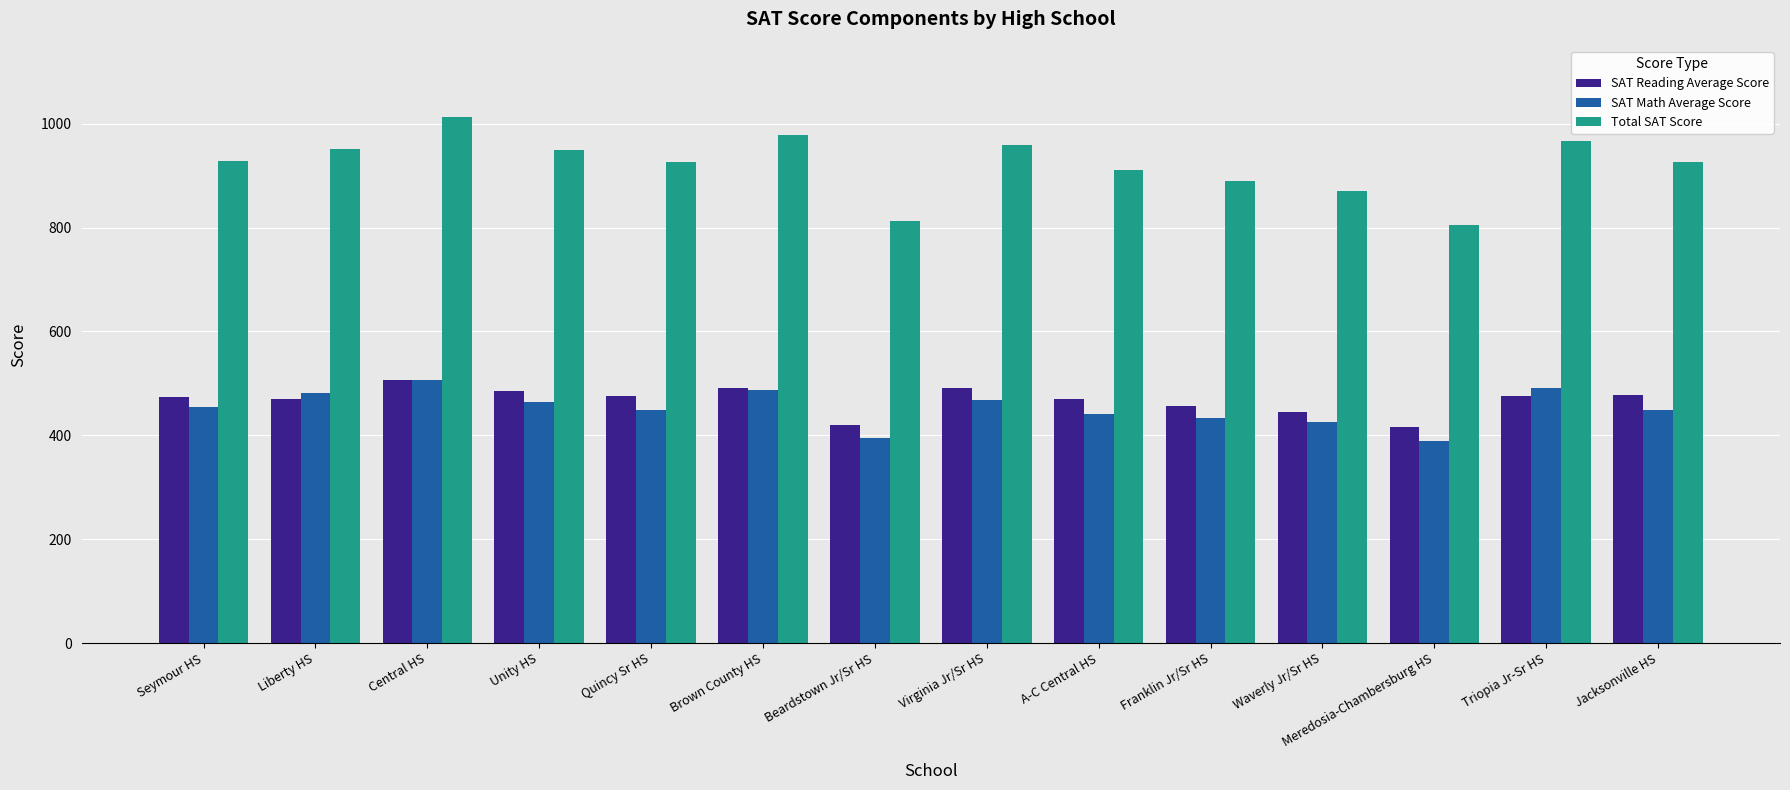

The SAT Math Average Score series shows 433.6 at Franklin Jr/Sr HS. True or false?

True